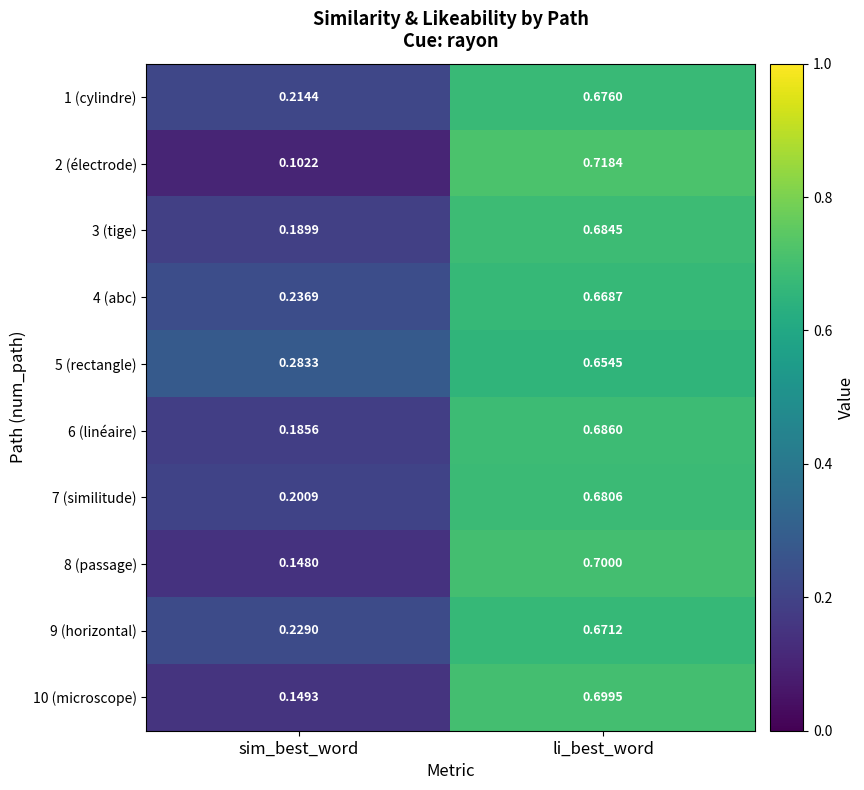

Which series has the widest spread of values?

2 (électrode)